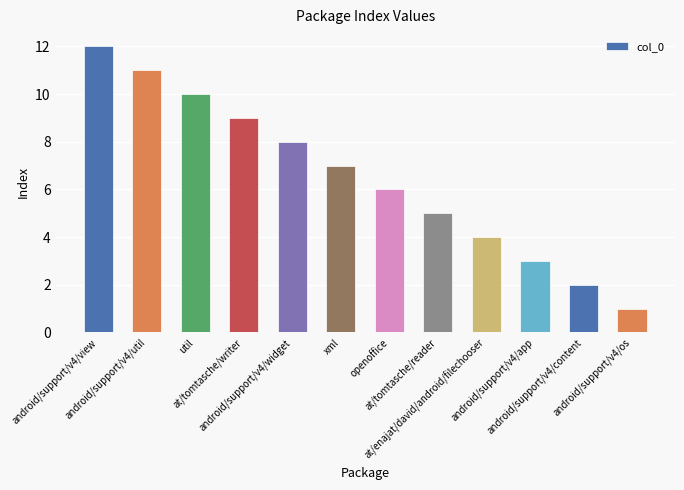

How many data points are less than 7?

6